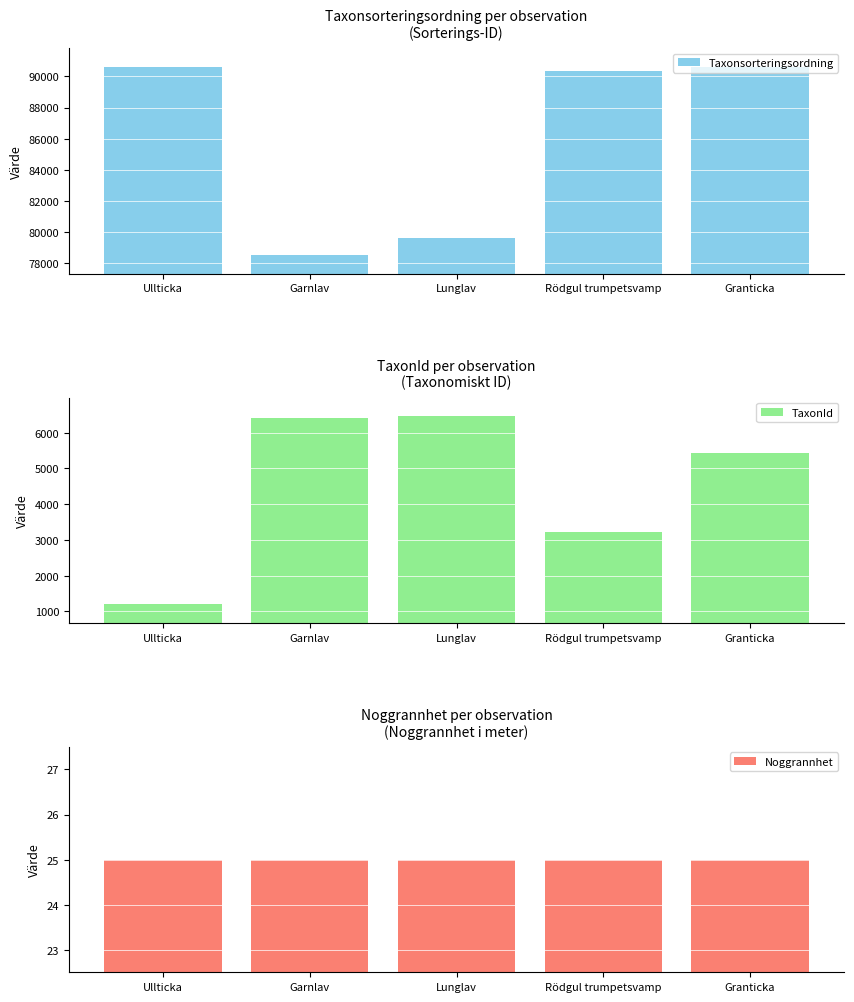

Is it true that Noggrannhet equals 25 at Rödgul trumpetsvamp?

True